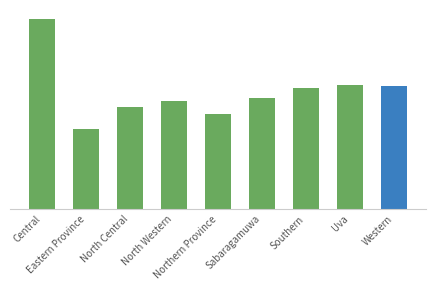

What is the value of the 9th bar from the left?

83